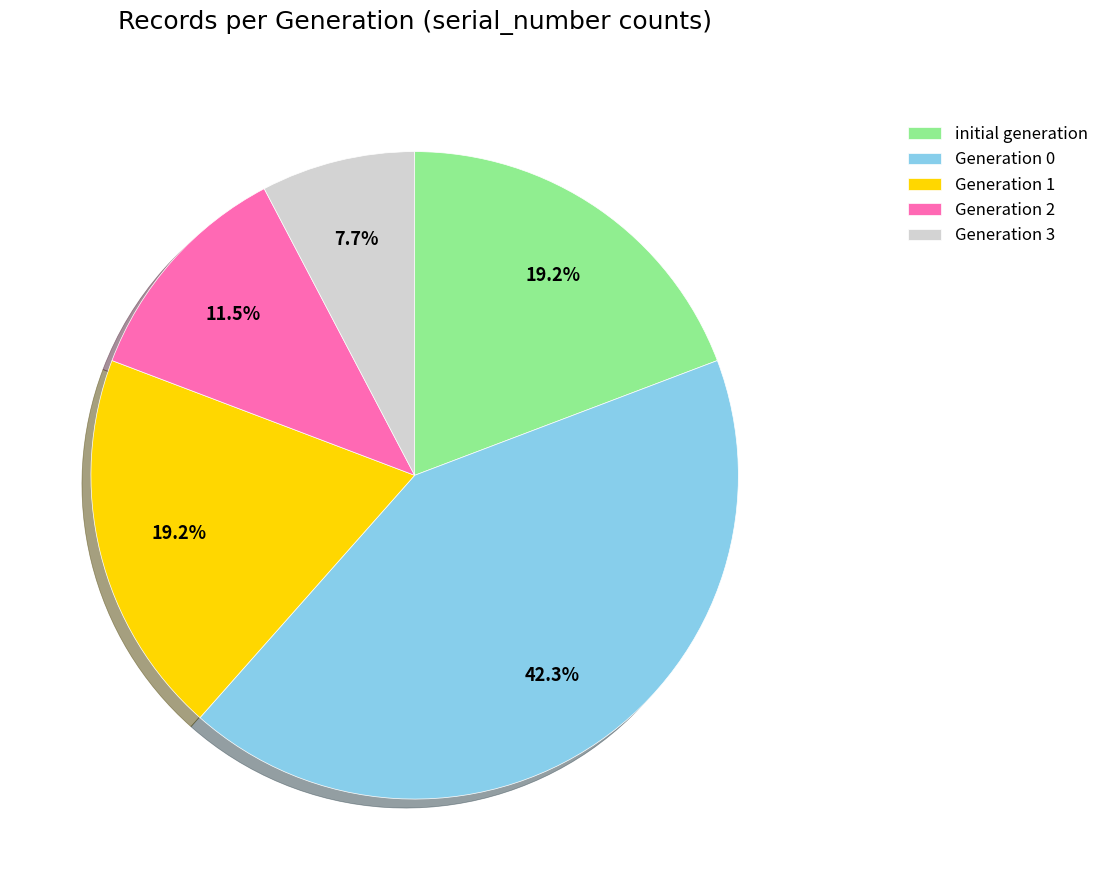

What portion of the pie excludes initial generation?

80.8%